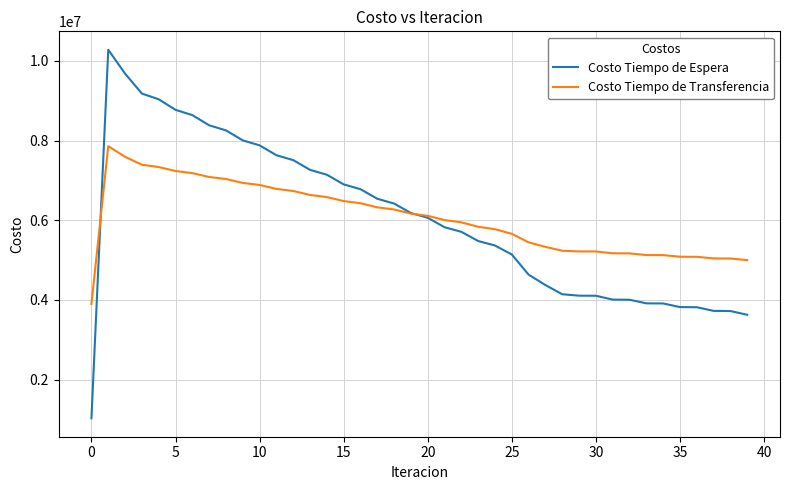

Which series ends up on top after the final intersection of Costo Tiempo de Espera and Costo Tiempo de Transferencia?

Costo Tiempo de Transferencia